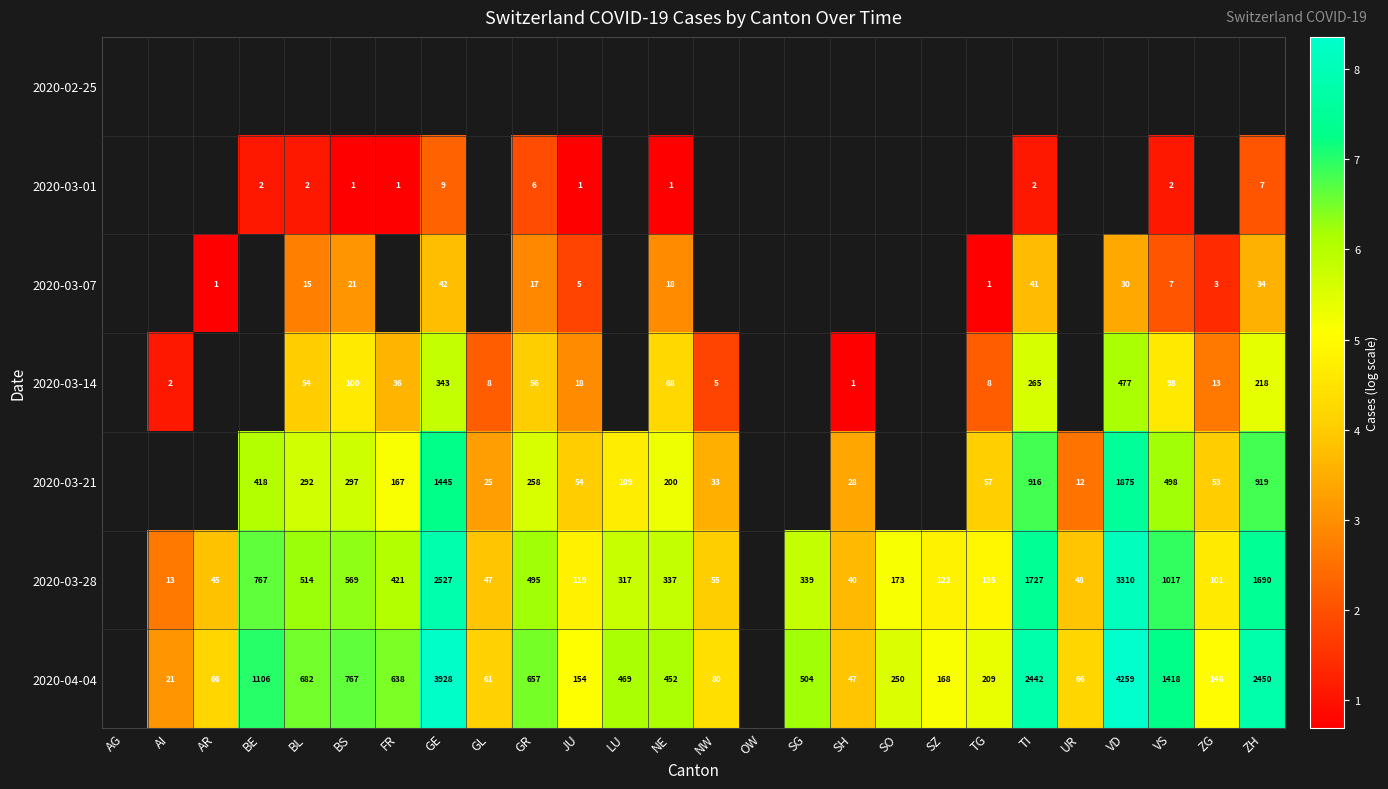

Which label corresponds to the largest value in the chart?

VD